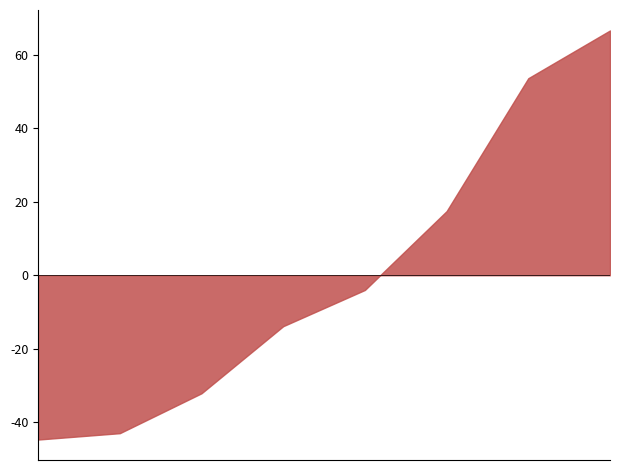

True or false: the data has more than 1 interior local peaks.

False